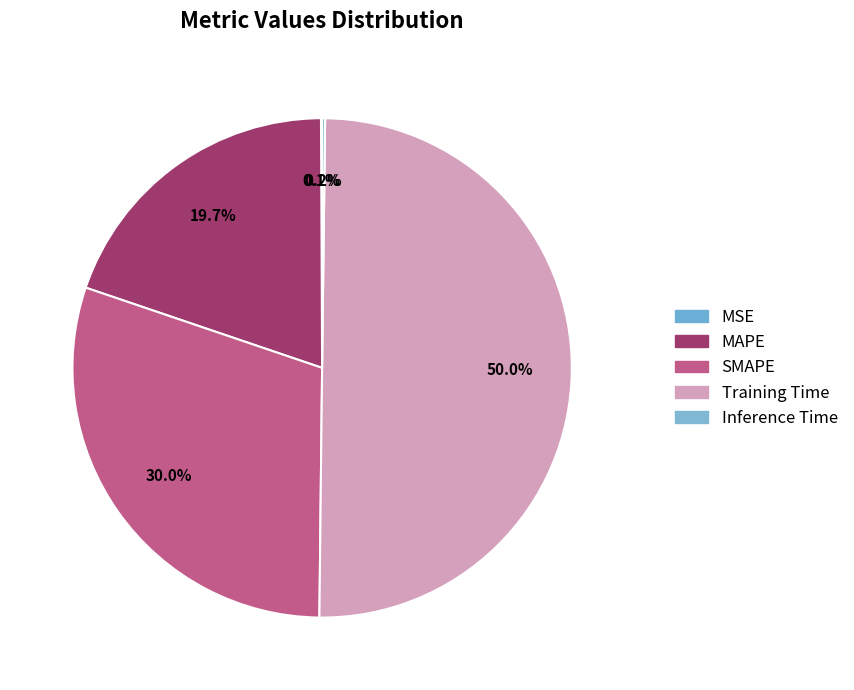

To the nearest percent, what is the difference between the Inference Time and MAPE slice percentages?

20%